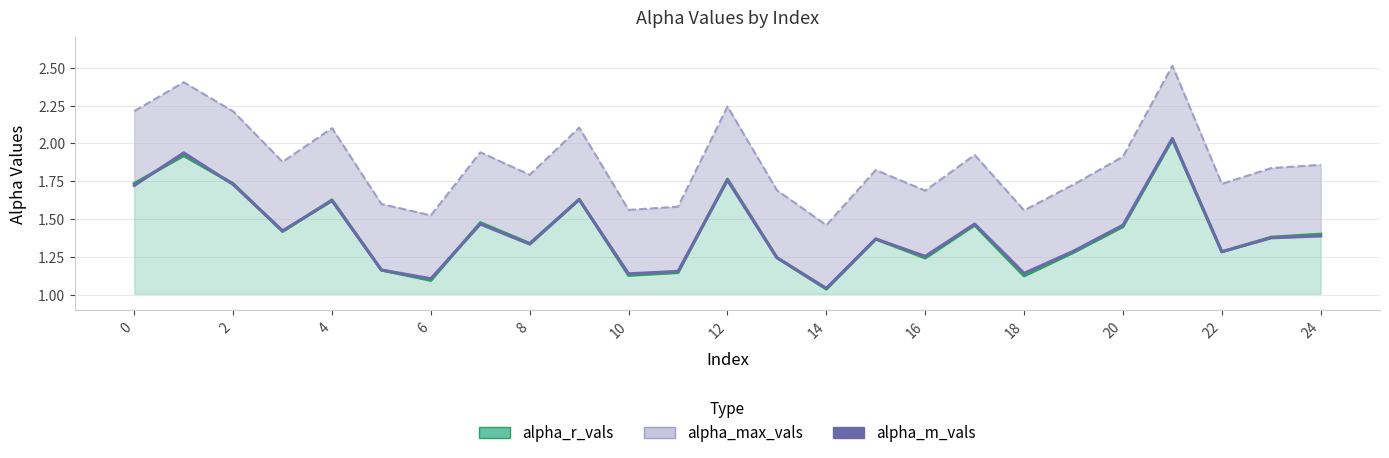

True or false: alpha_max_vals and alpha_r_vals cross at least once.

False